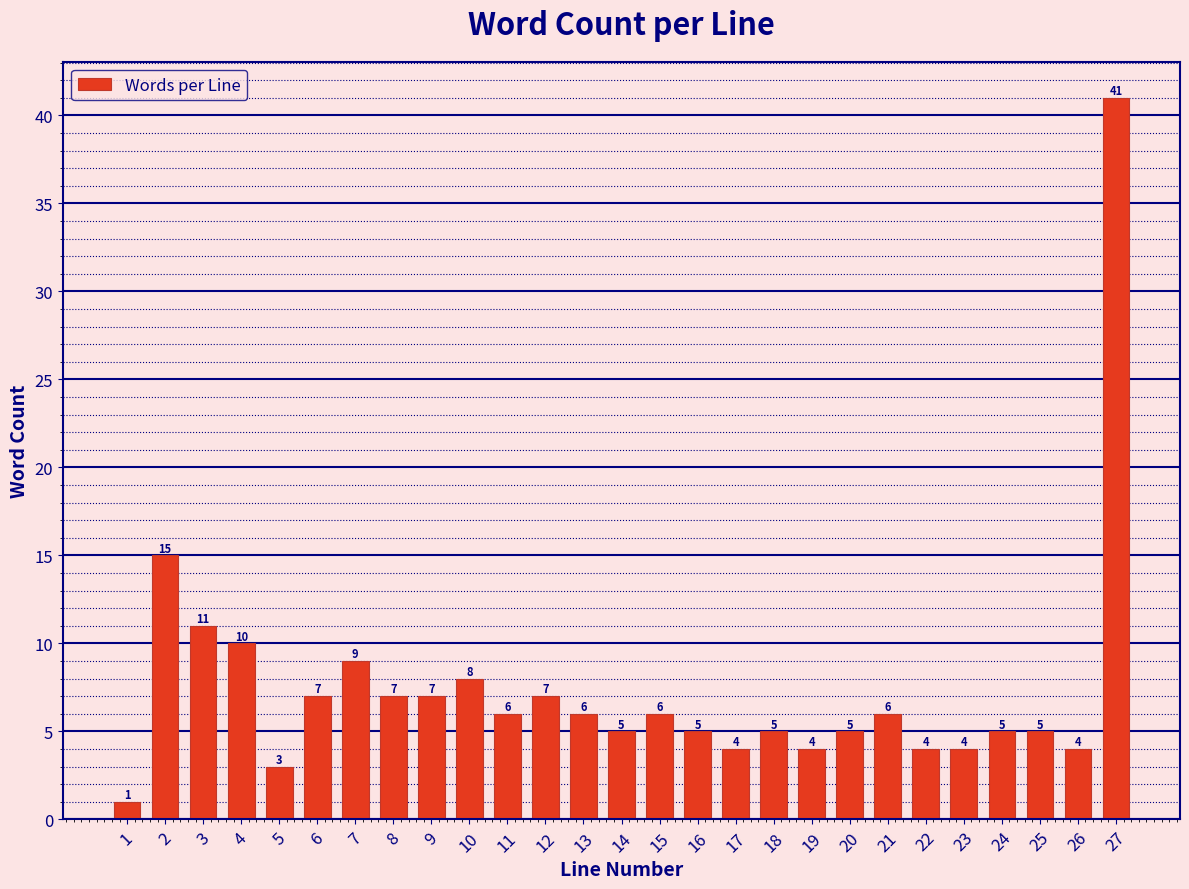

Reading left to right, list all the values displayed in this chart.

1=1	2=15	3=11	4=10	5=3	6=7	7=9	8=7	9=7	10=8	11=6	12=7	13=6	14=5	15=6	16=5	17=4	18=5	19=4	20=5	21=6	22=4	23=4	24=5	25=5	26=4	27=41